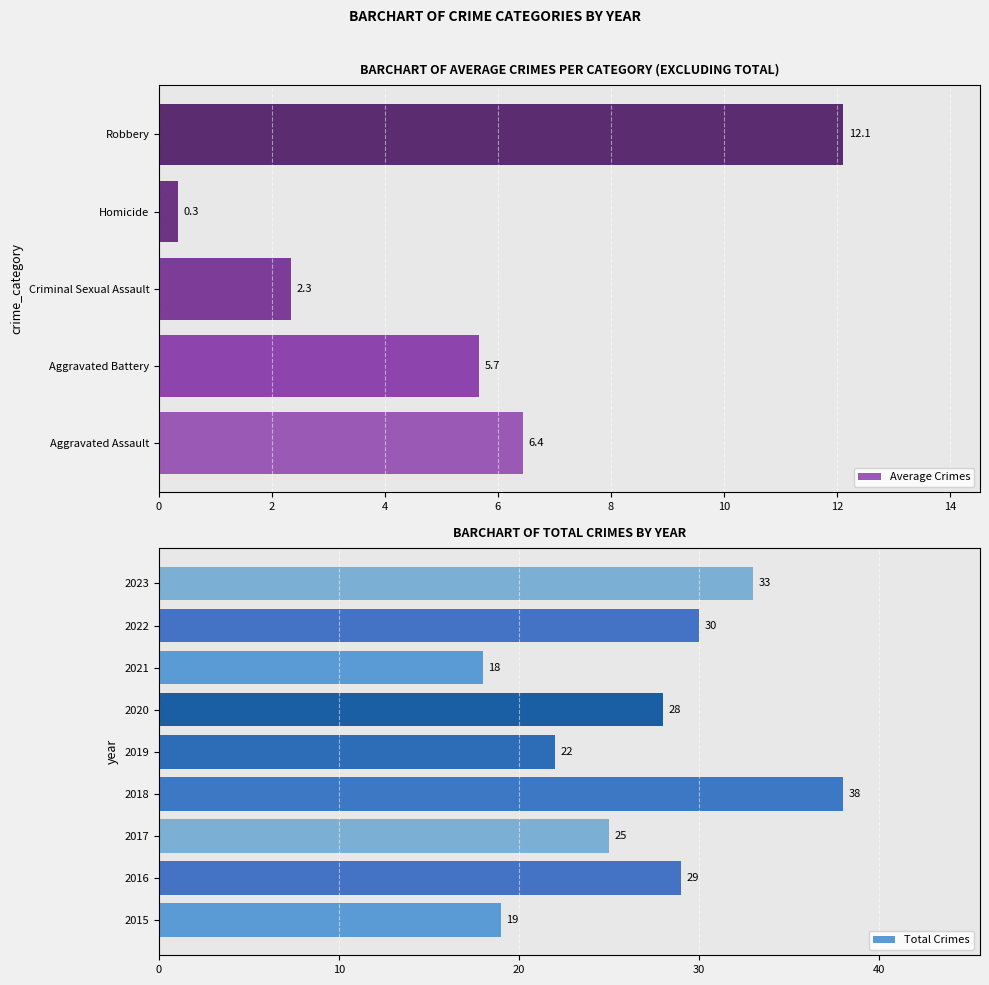

At how many categories does at least one series exceed 8?

9